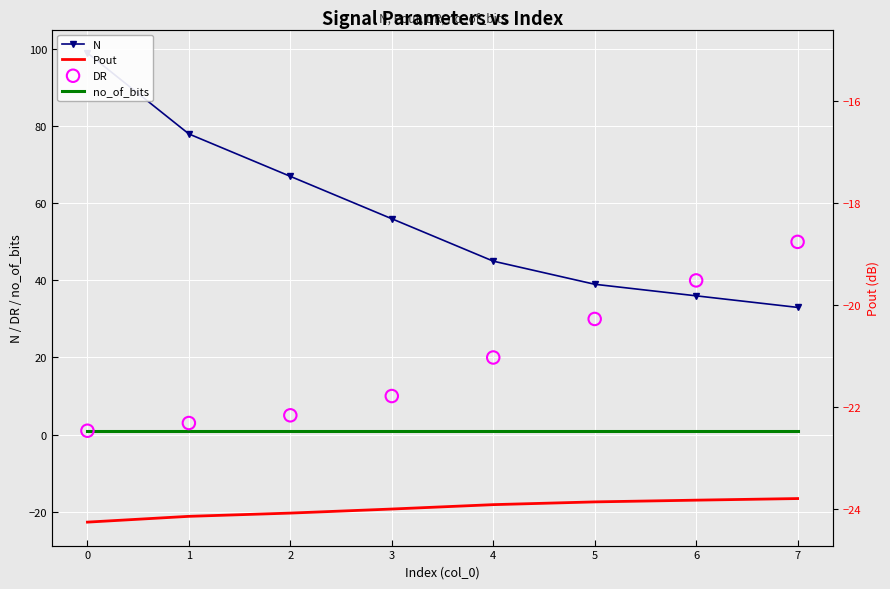

Which series has the largest Y range (max minus min)?

N